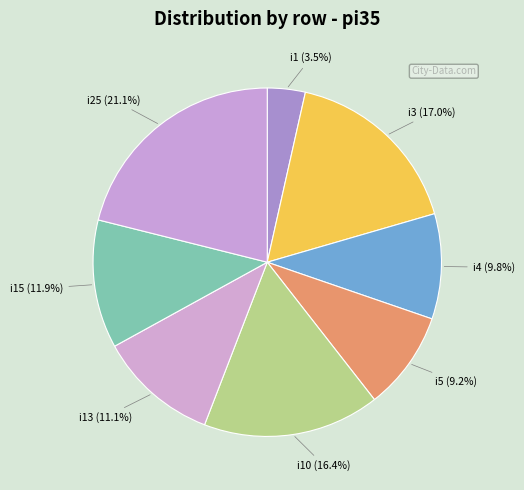

To the nearest percent, what percentage of the pie is i15?

12%